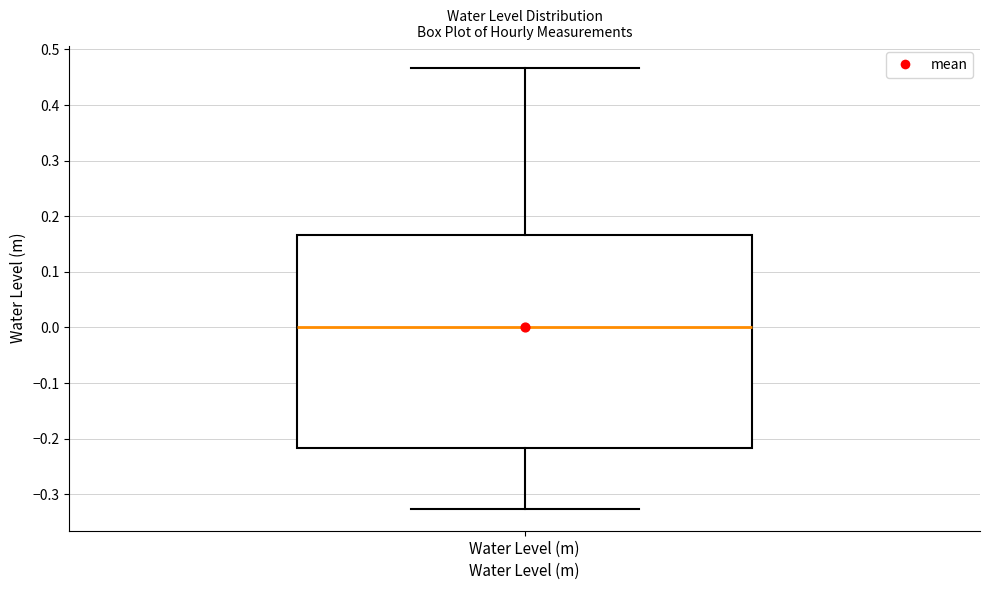

Where does the lower whisker of the box for Water Level (m) end on the y-axis? The values are not printed on the chart, so give them approximately, as read against the axis.

-0.33